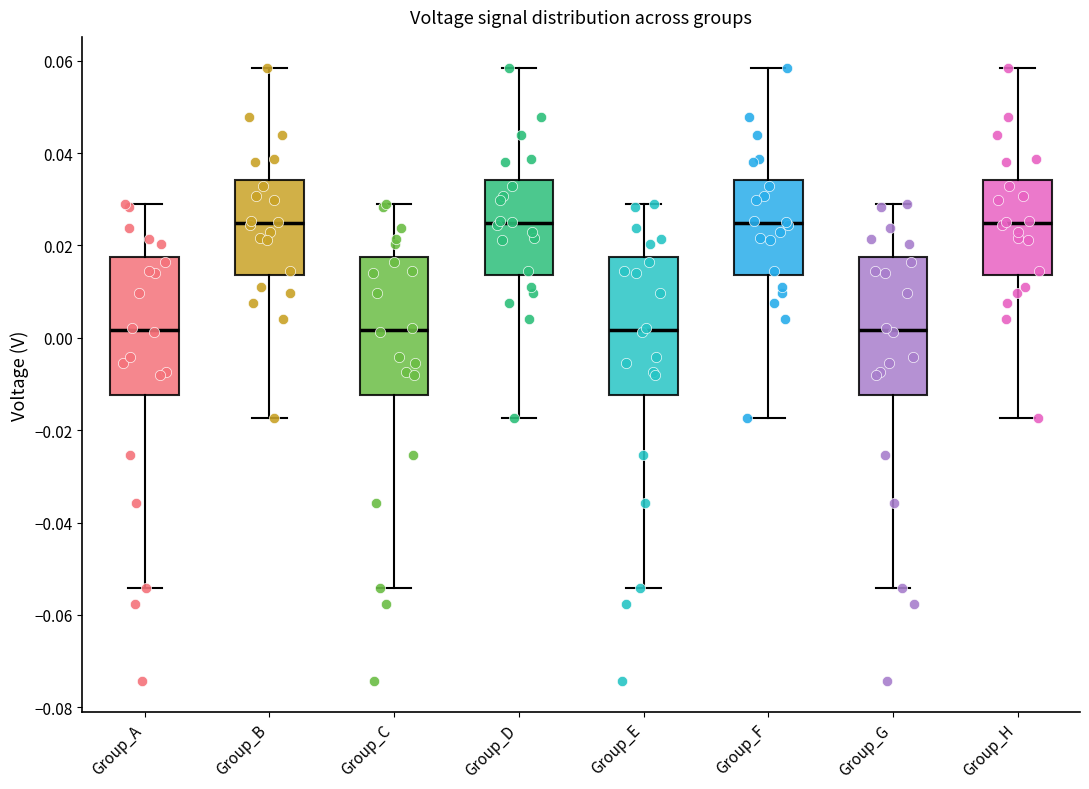

Reading left to right, transcribe this box plot: for each box, give where its median line is, the range the box spans, and where its two whiskers end, as read against the y-axis. The values are not printed on the chart, so give them approximately, as read against the axis.

Group_A: median 0.002, box -0.012 to 0.018, whiskers -0.054 to 0.030
Group_B: median 0.024, box 0.014 to 0.034, whiskers -0.018 to 0.058
Group_C: median 0.002, box -0.012 to 0.018, whiskers -0.054 to 0.030
Group_D: median 0.024, box 0.014 to 0.034, whiskers -0.018 to 0.058
Group_E: median 0.002, box -0.012 to 0.018, whiskers -0.054 to 0.030
Group_F: median 0.024, box 0.014 to 0.034, whiskers -0.018 to 0.058
Group_G: median 0.002, box -0.012 to 0.018, whiskers -0.054 to 0.030
Group_H: median 0.024, box 0.014 to 0.034, whiskers -0.018 to 0.058